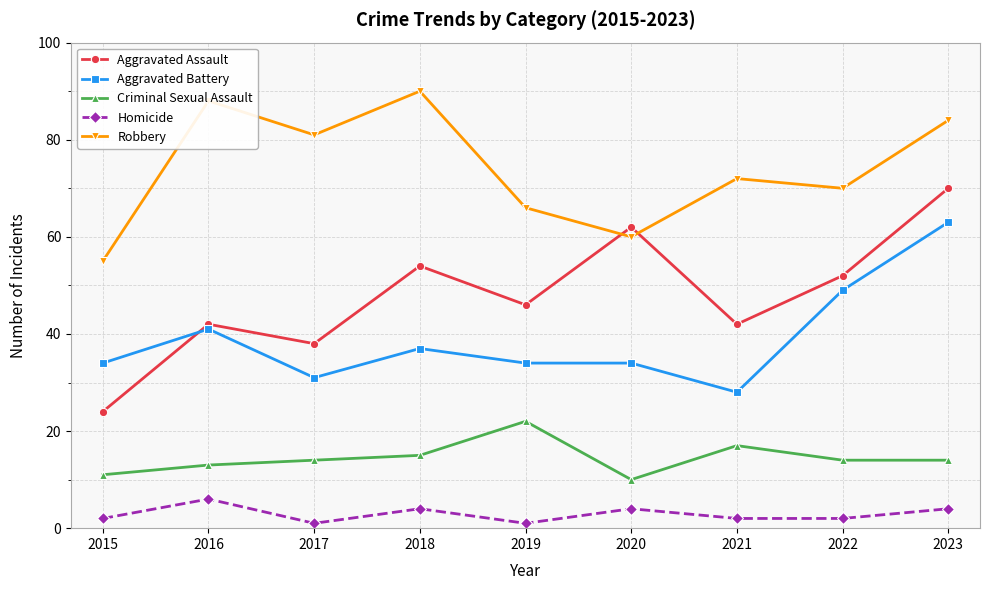

The value of Robbery at 2021 is 26. True or false?

False